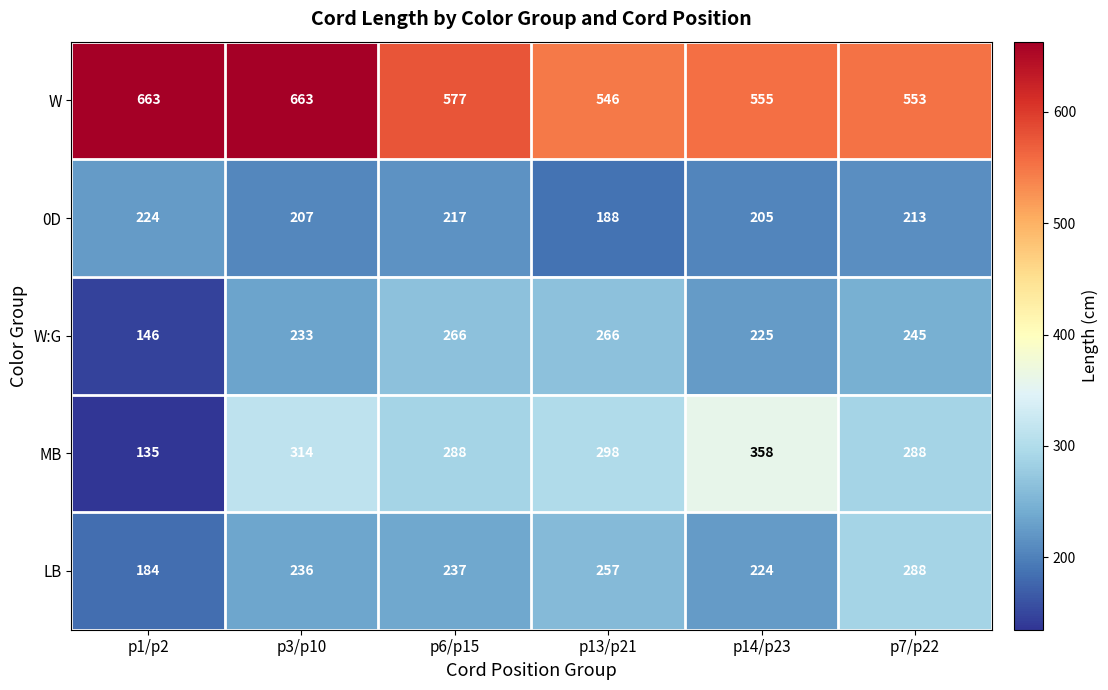

What is the smallest value displayed?

135